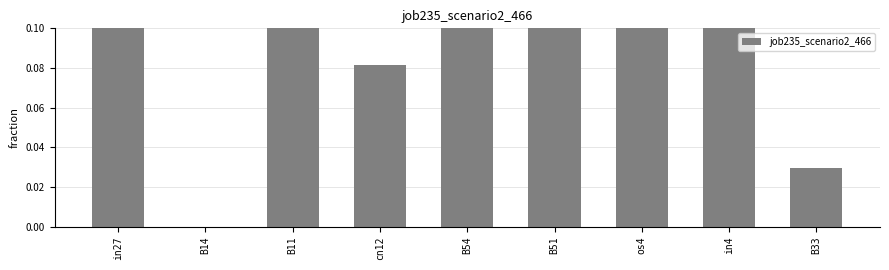

Is it true that the value at B51 is 0.2?

True